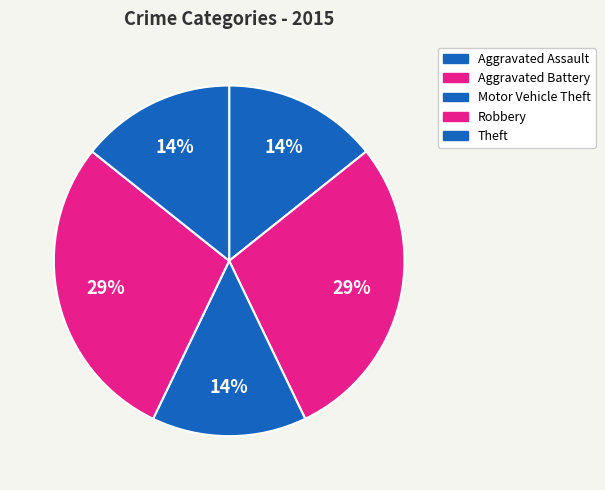

Do Aggravated Assault and Motor Vehicle Theft together represent more than half of the pie?

No